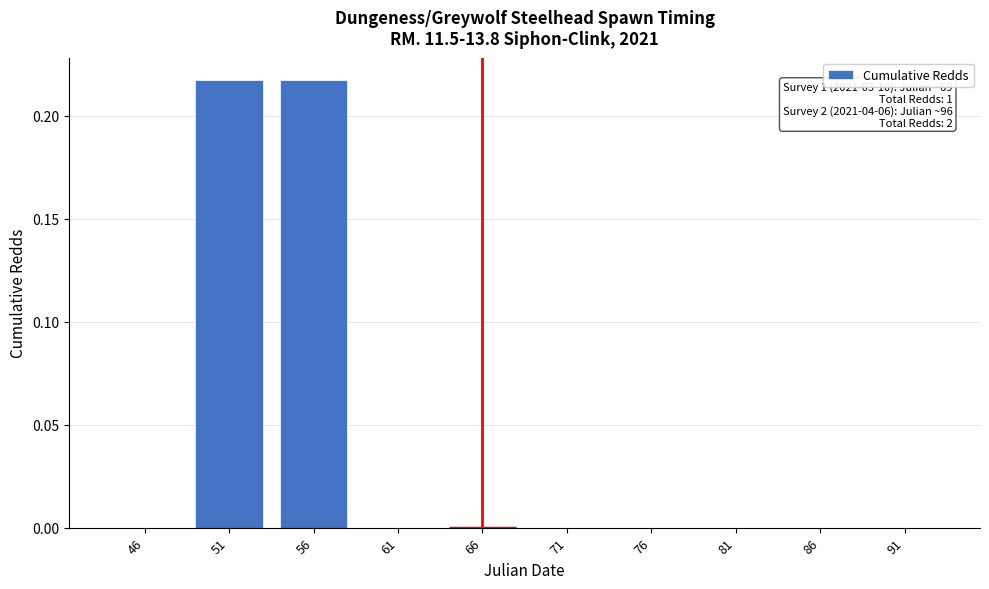

Which has a higher value, 56 or 76?

56